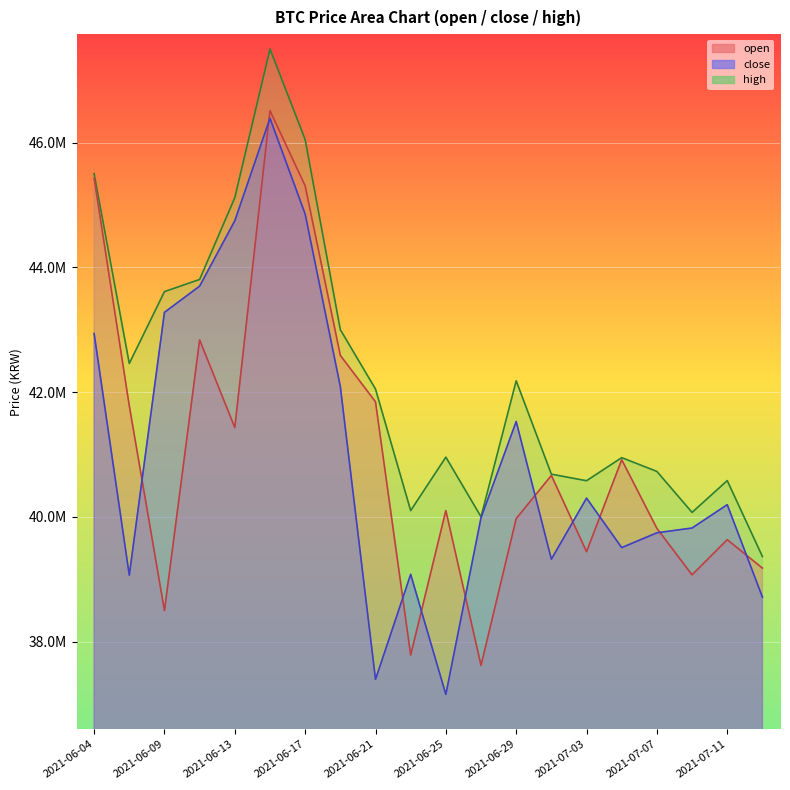

What is the label of the 20th point from the left?

2021-07-13